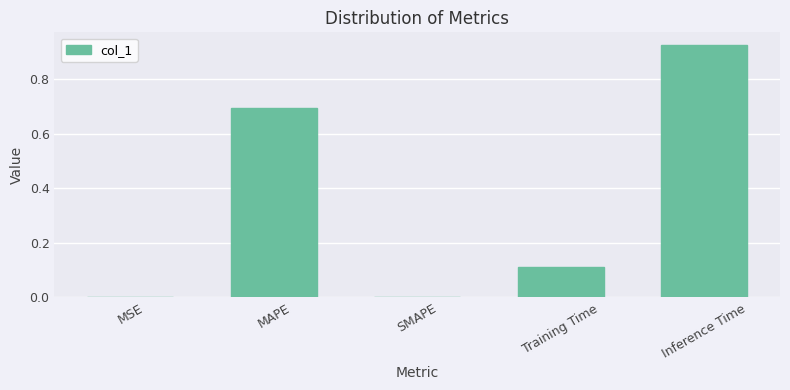

What is the sum of all values?

1.7